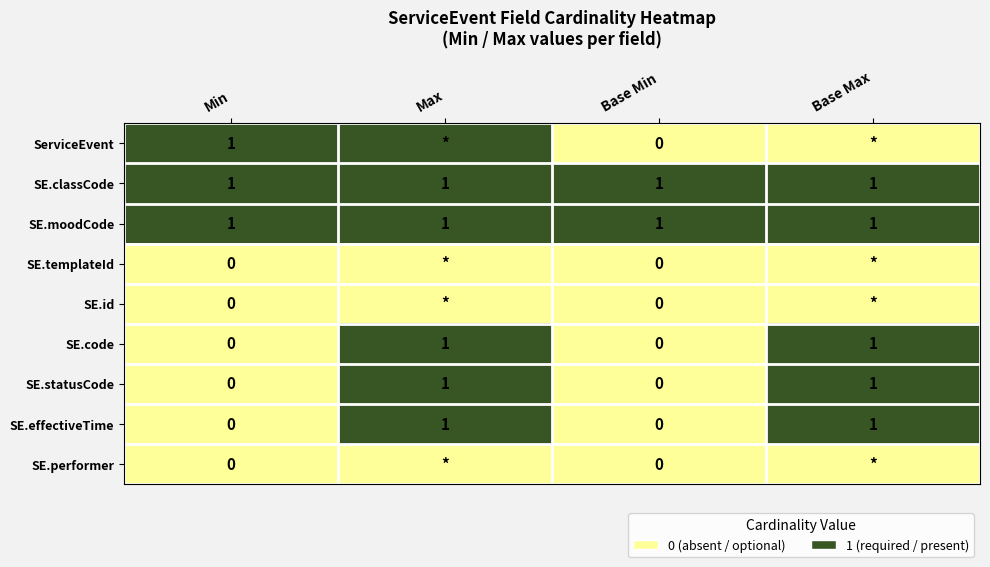

True or false: SE.effectiveTime has a value of 1 at Base Max.

True